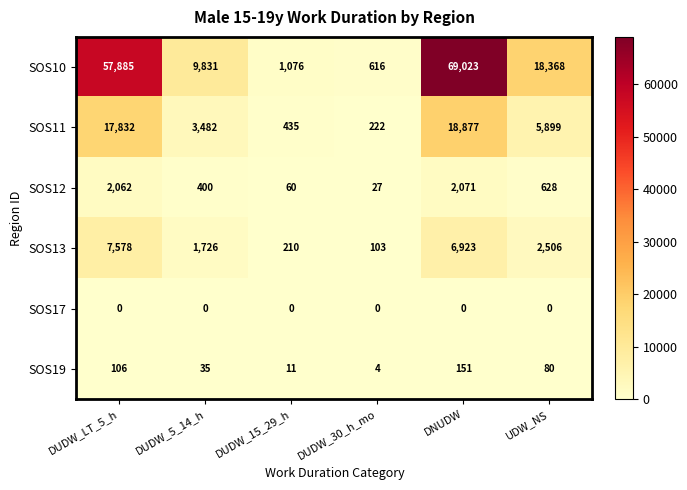

At which label is SOS10 closest to 34819?

UDW_NS